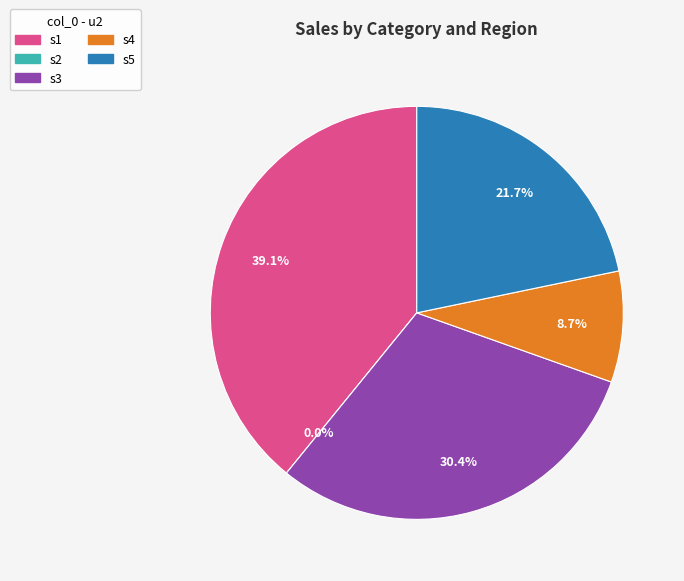

What percentage is the s5 slice, to the nearest percent?

22%